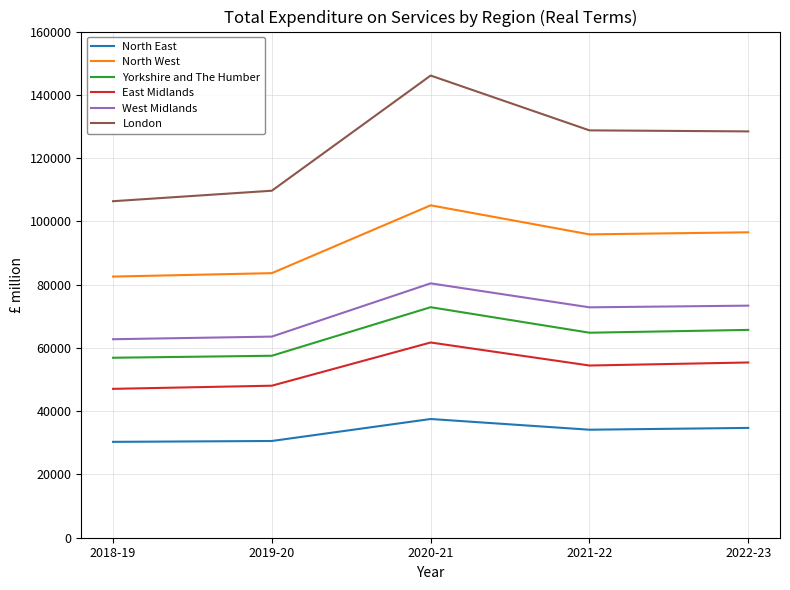

What is the total value across all series at 2020-21?

503669